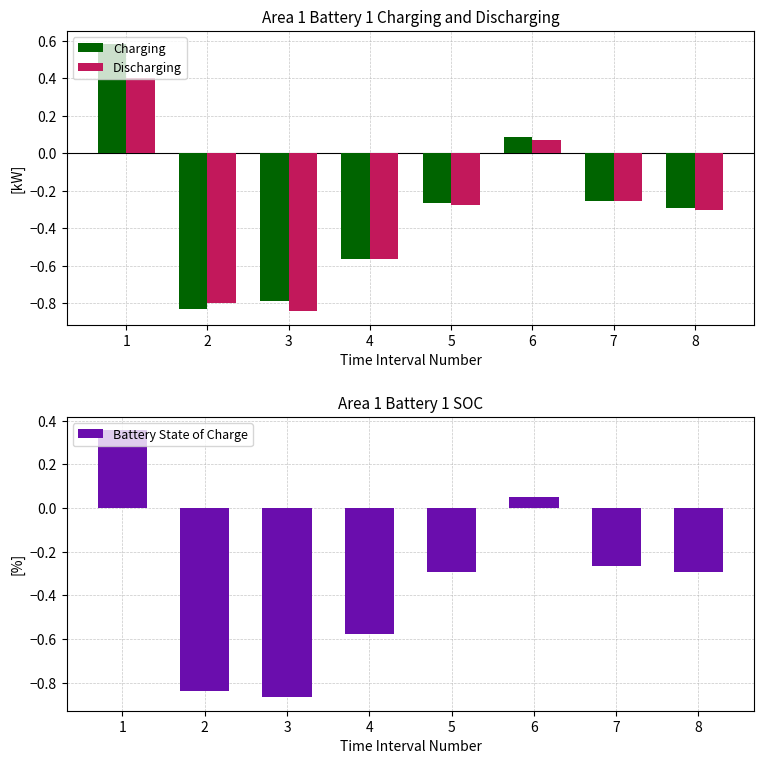

What is the average value of the Battery State of Charge series?

-0.3